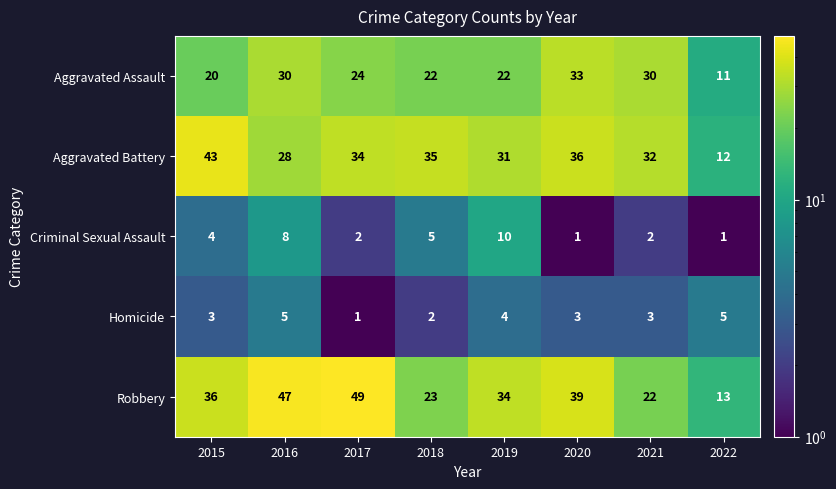

List the series in order of their peak value, lowest first.

Homicide, Criminal Sexual Assault, Aggravated Assault, Aggravated Battery, Robbery